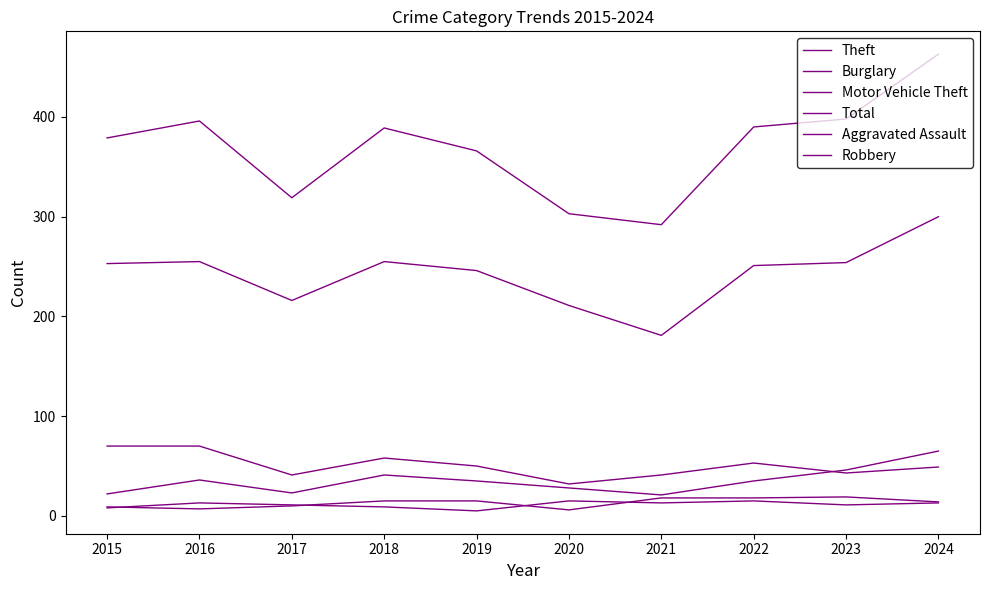

How many lines are shown in the chart?

6